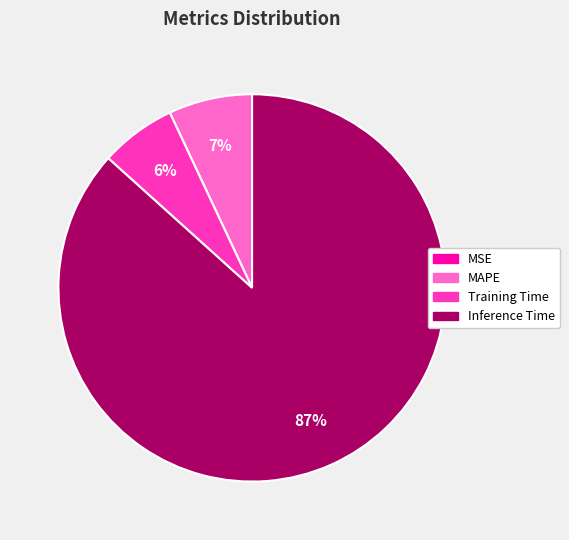

What percentage is the Inference Time slice, to the nearest percent?

87%